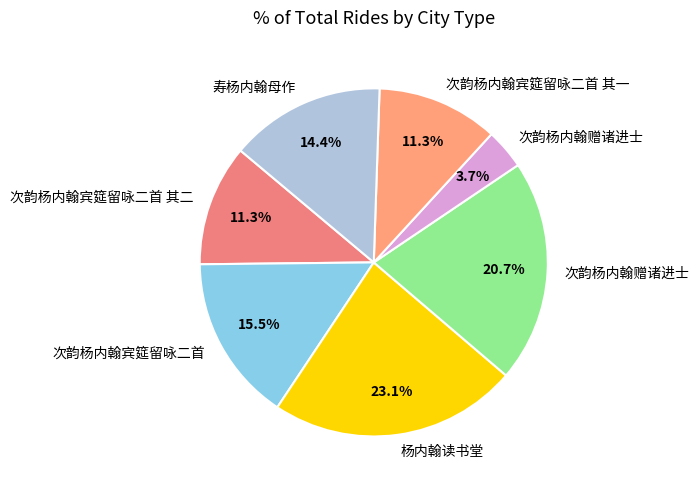

How many segments does this pie chart have?

7